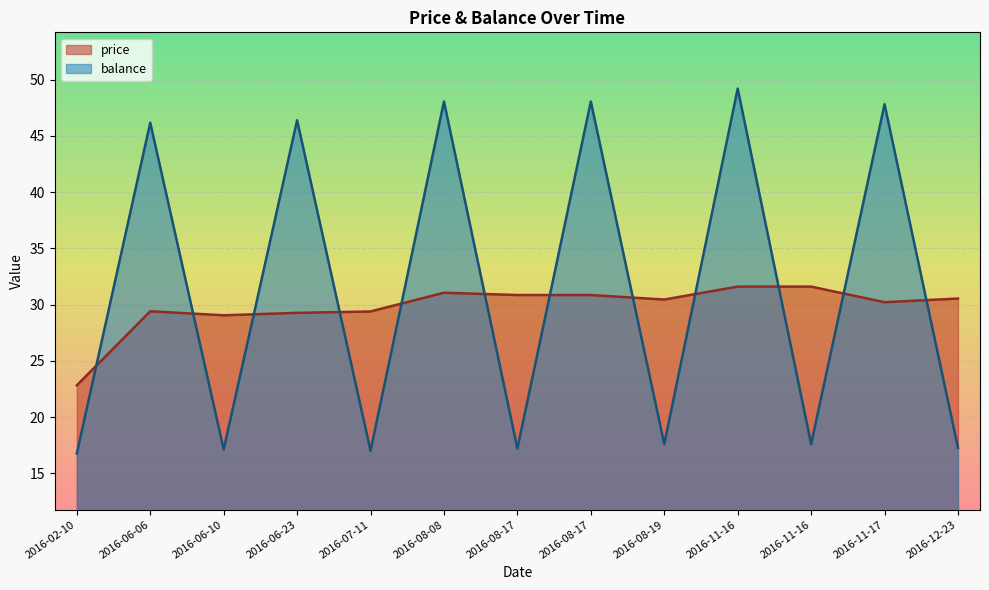

What is the difference between the price values at 2016-11-16 and 2016-06-06?

2.2